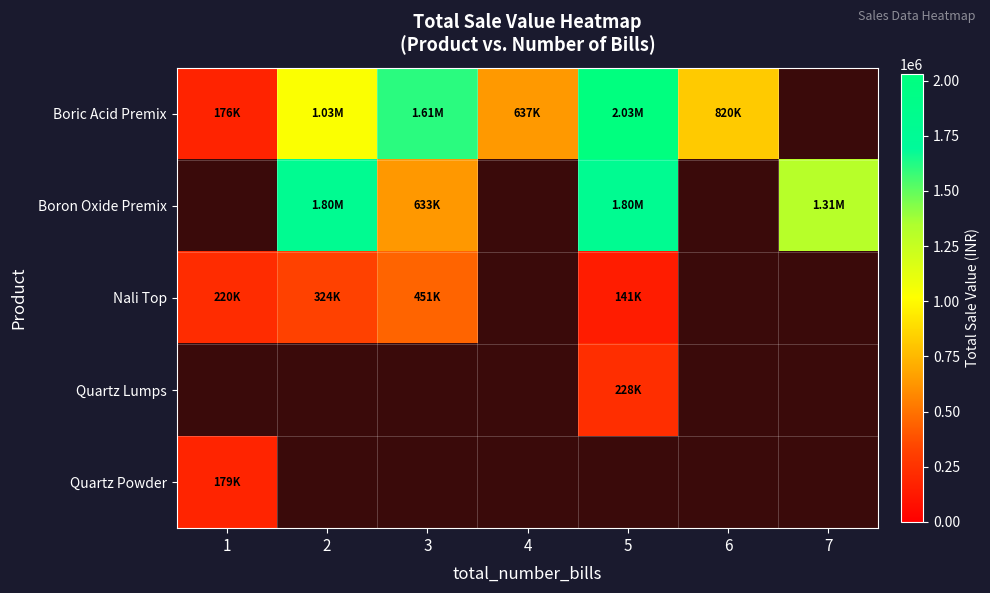

How many distinct data groups are displayed?

5